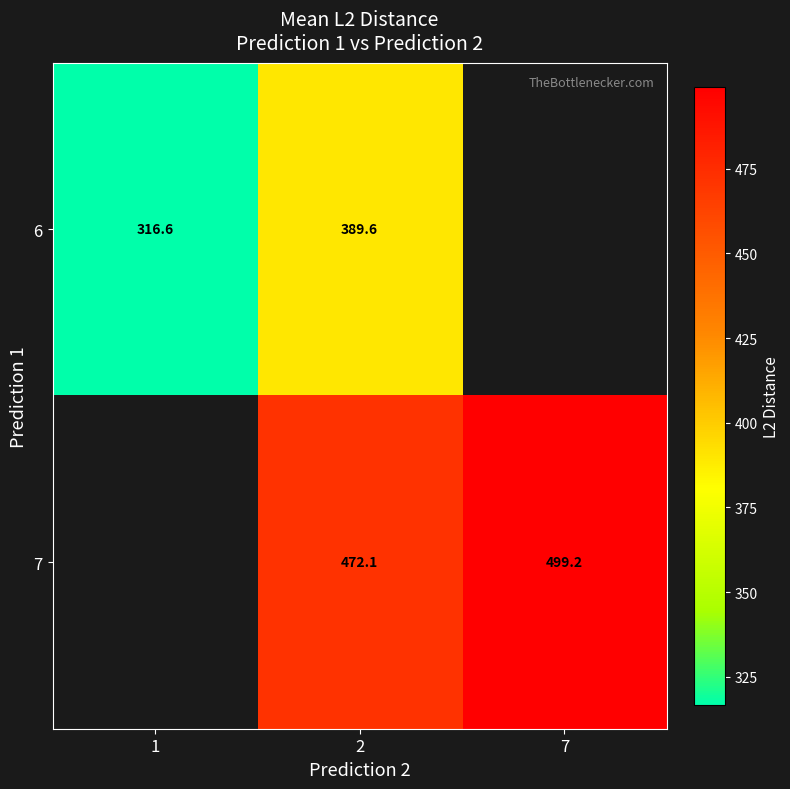

Rank the series by their maximum value, from lowest to highest.

6, 7